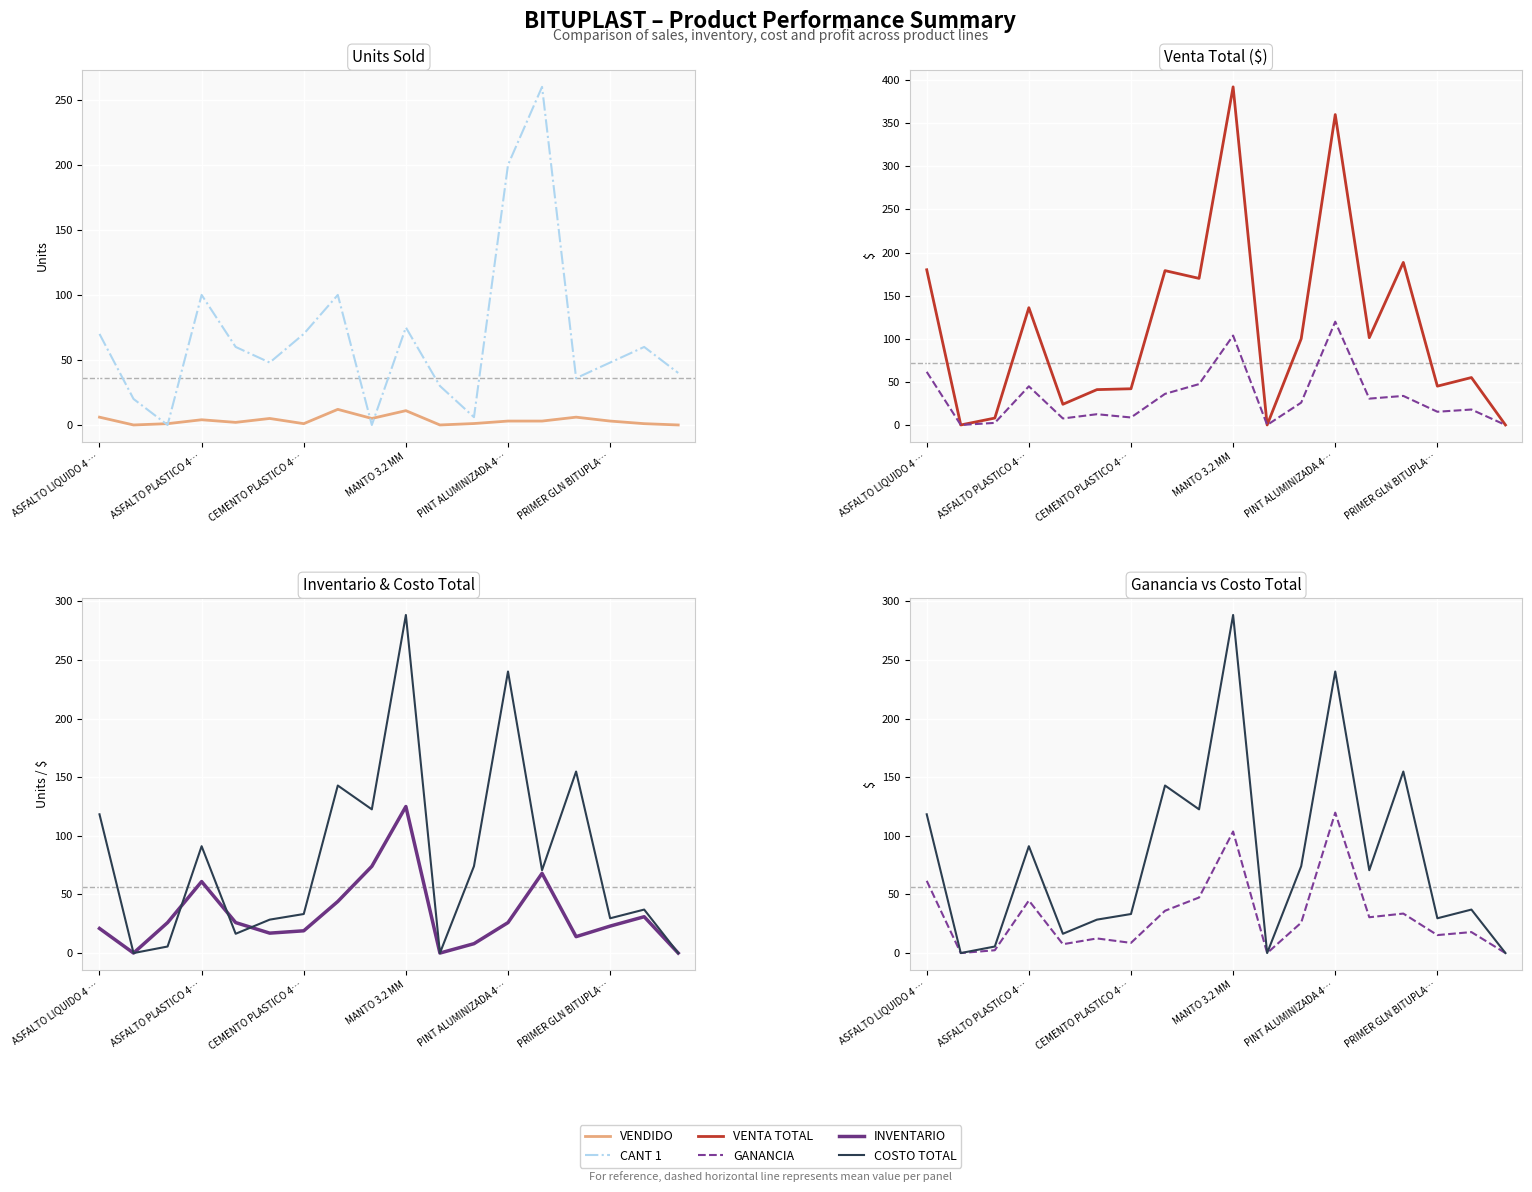

Which series has the widest spread of values?

VENTA TOTAL